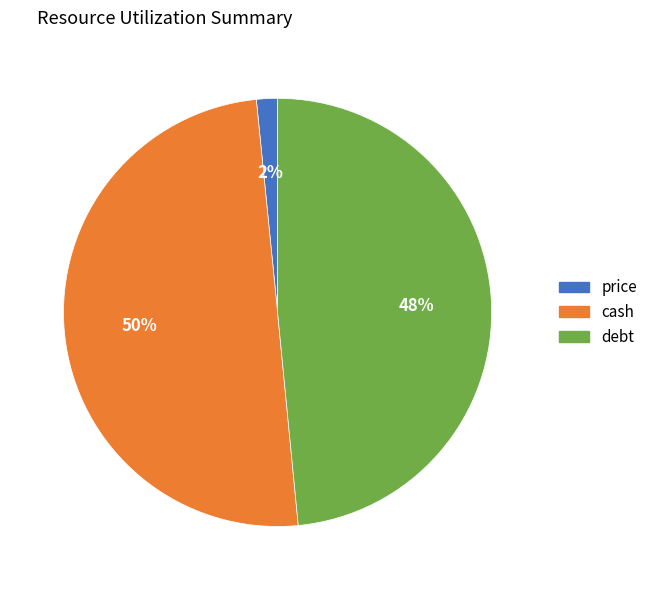

To the nearest percent, what is the average slice percentage?

33%